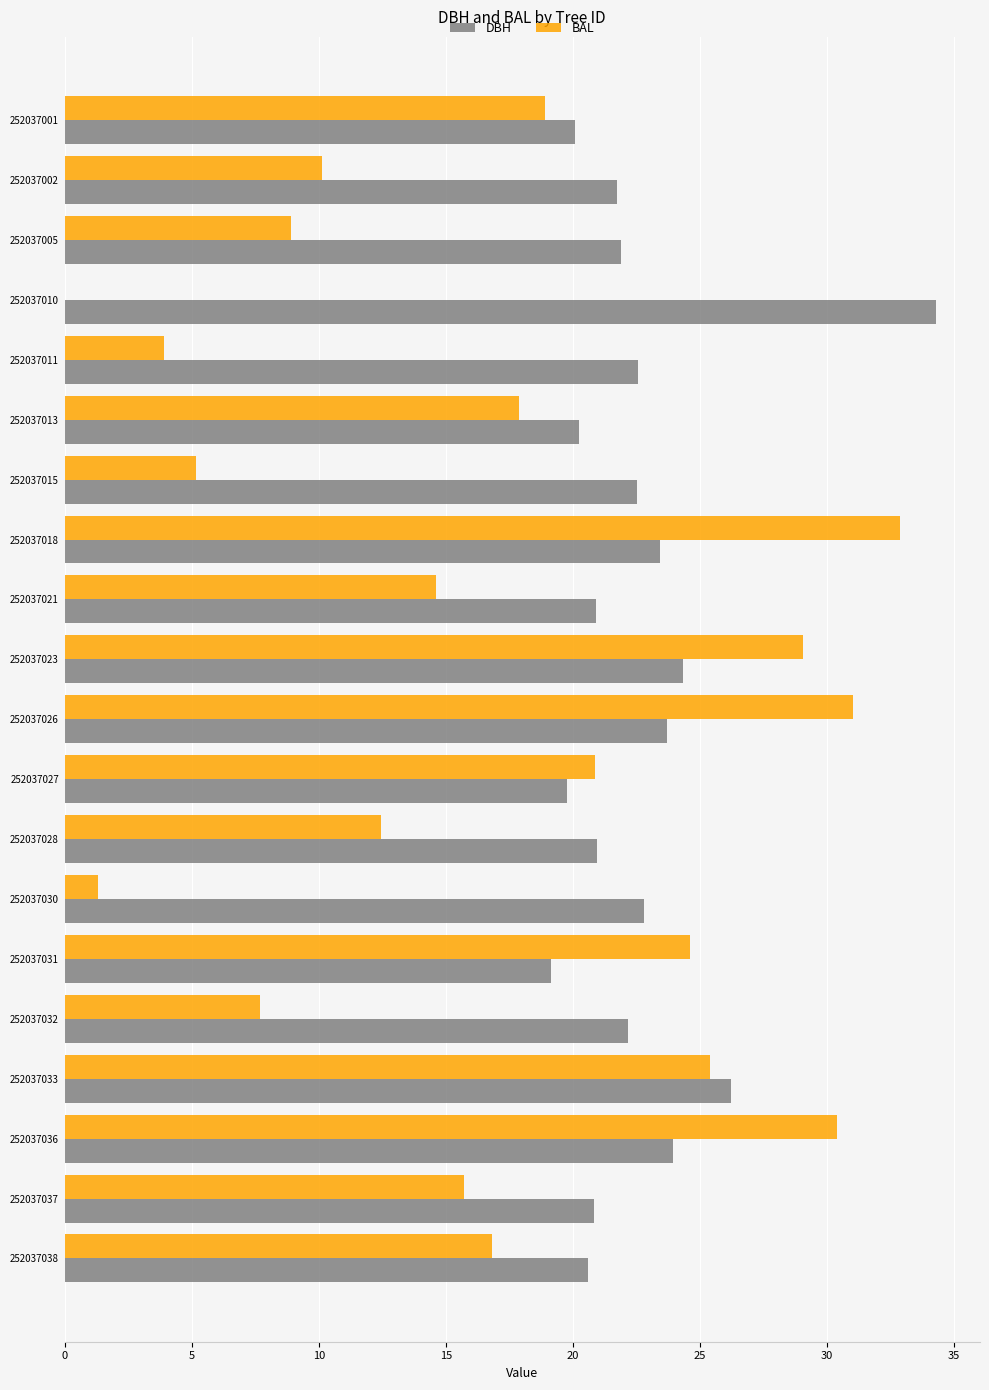

What is the sum of the BAL values at 252037013 and 252037027?

38.7